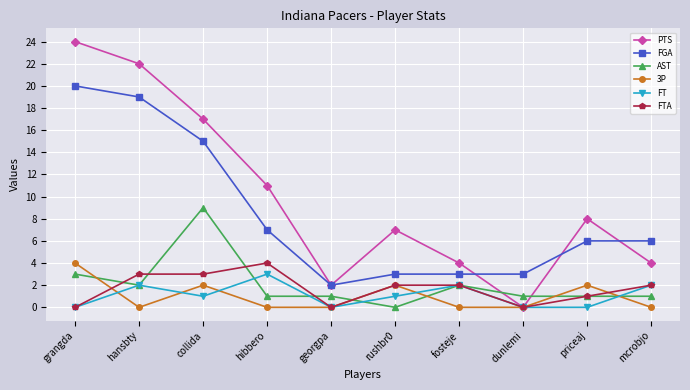

What is the average value of the FT series?

1